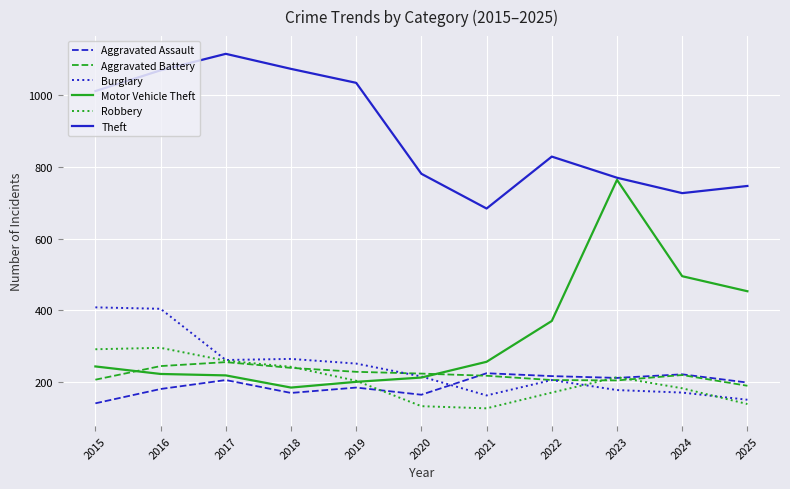

List the series in order of their peak value, highest first.

Theft, Motor Vehicle Theft, Burglary, Robbery, Aggravated Battery, Aggravated Assault